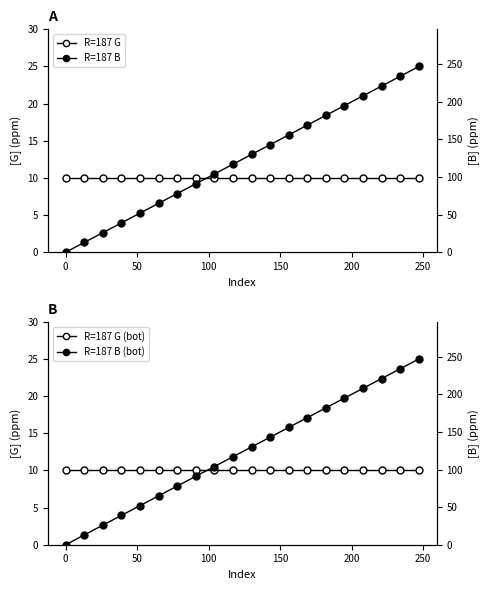

What is the sum of all R=187 G (bot) values?

200